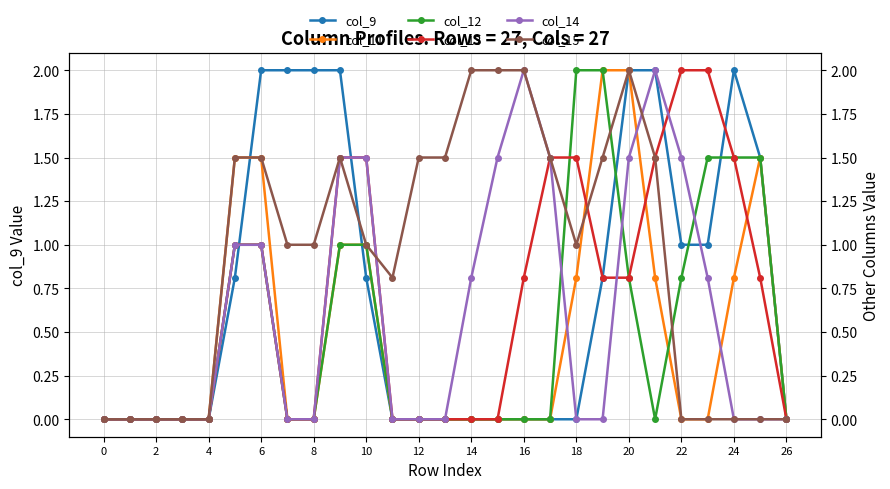

Which series has the widest spread of values?

col_9